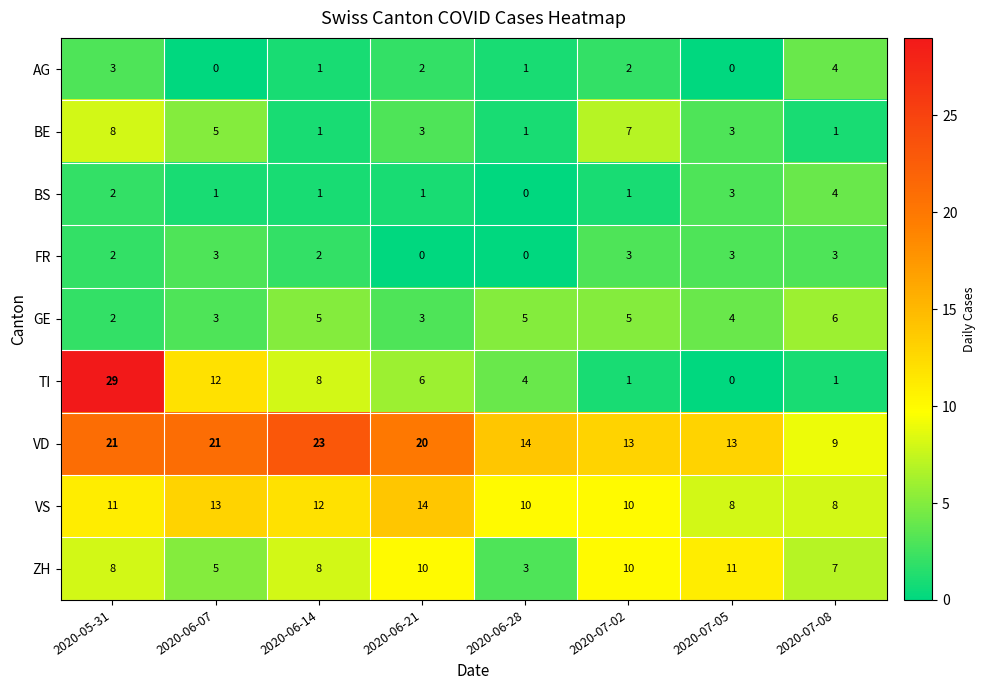

What is the difference between the maximum and minimum values in the BE series?

7